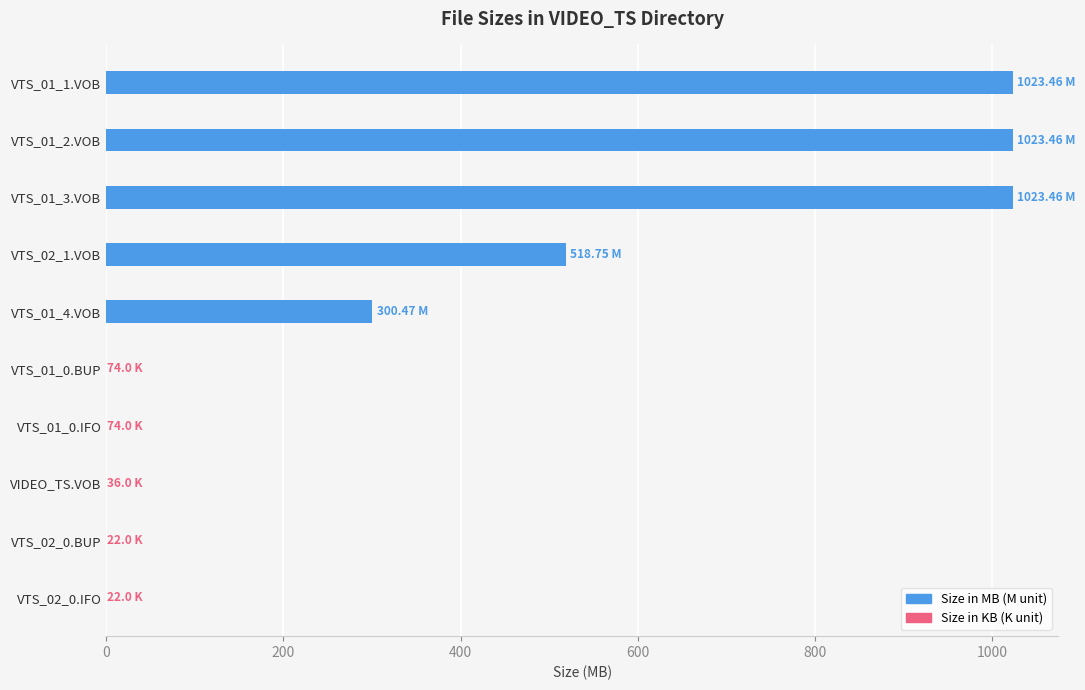

Is it true that Size (M) – MB equals 1023.5 at VTS_01_1.VOB?

True